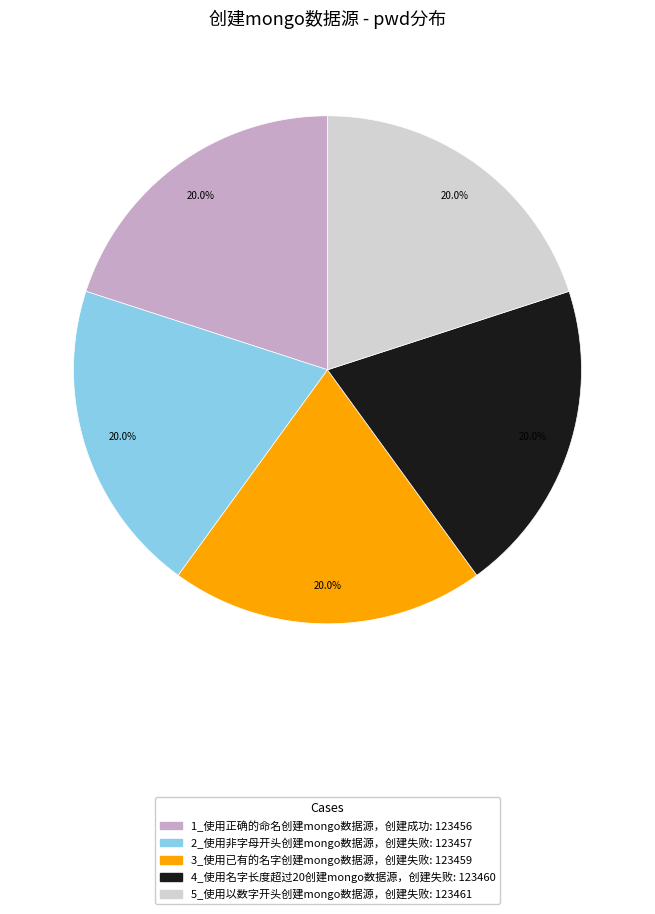

How many slices are in this pie chart?

5